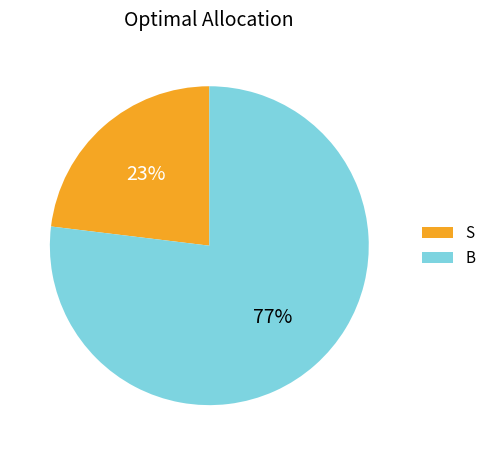

Is it true that S is 23% of the pie?

True